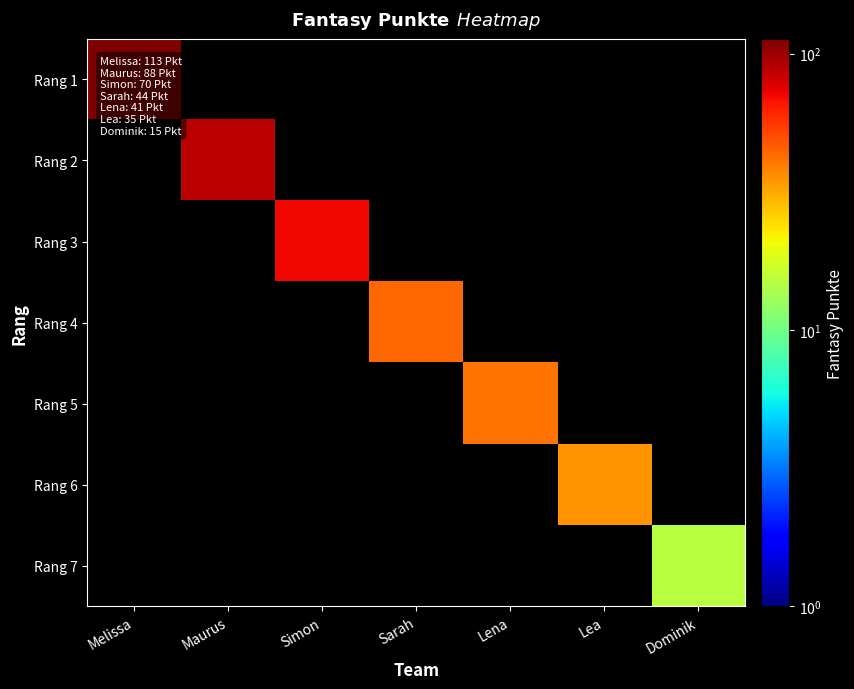

How many data points does each series have?

7